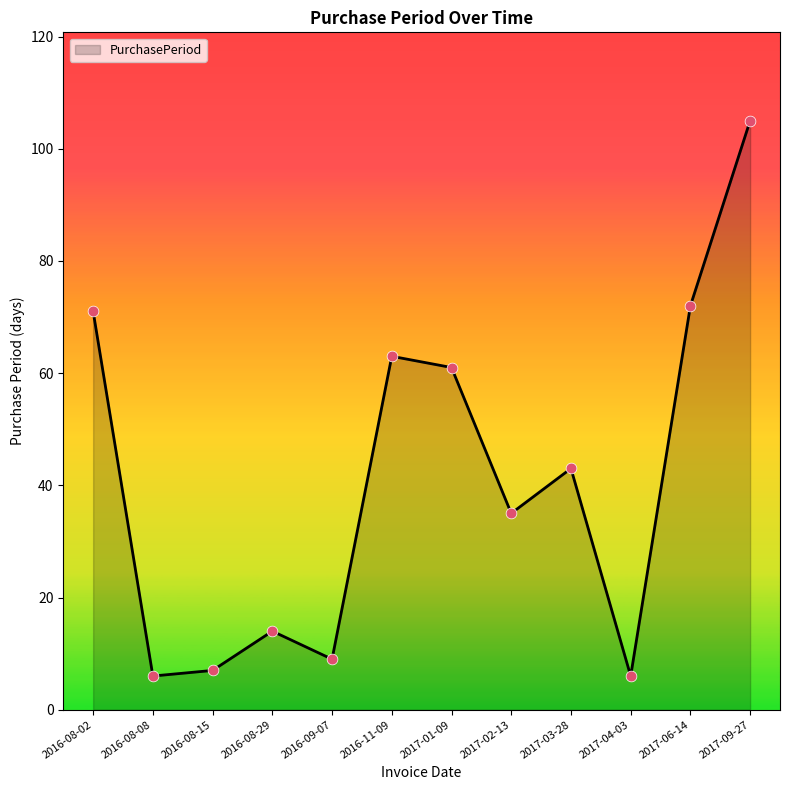

What is the change in value from 2016-11-09 to 2017-06-14?

+9